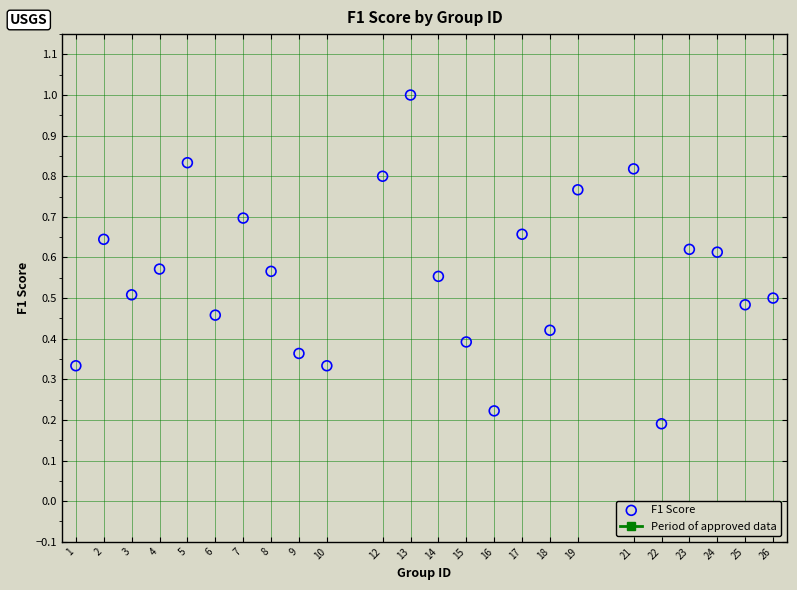

What is the range of X values (max minus min)?

25.0